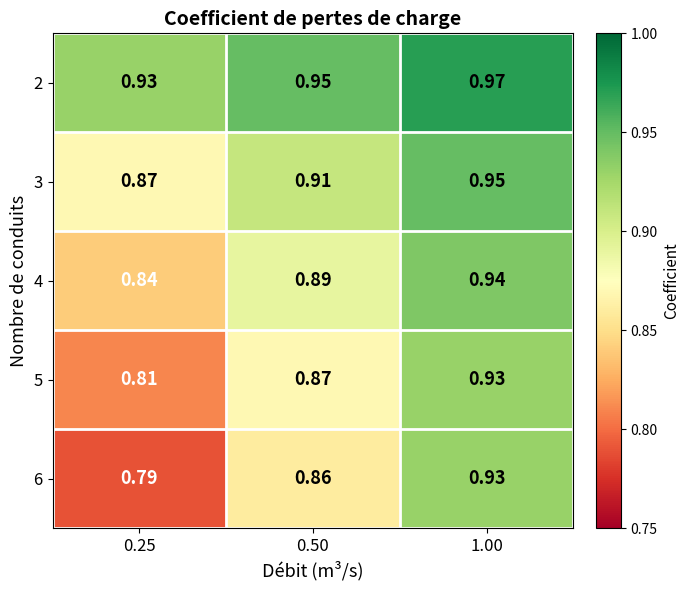

Is the value of 2 at 0.25 greater than the value of 3 at 1.00?

No